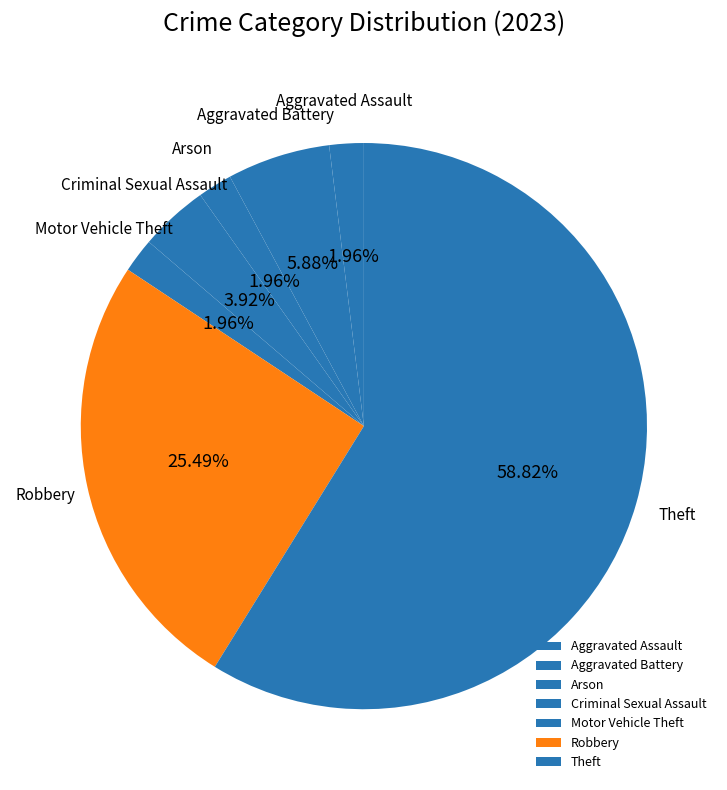

What percentage do Aggravated Assault and Arson together represent?

3.9%